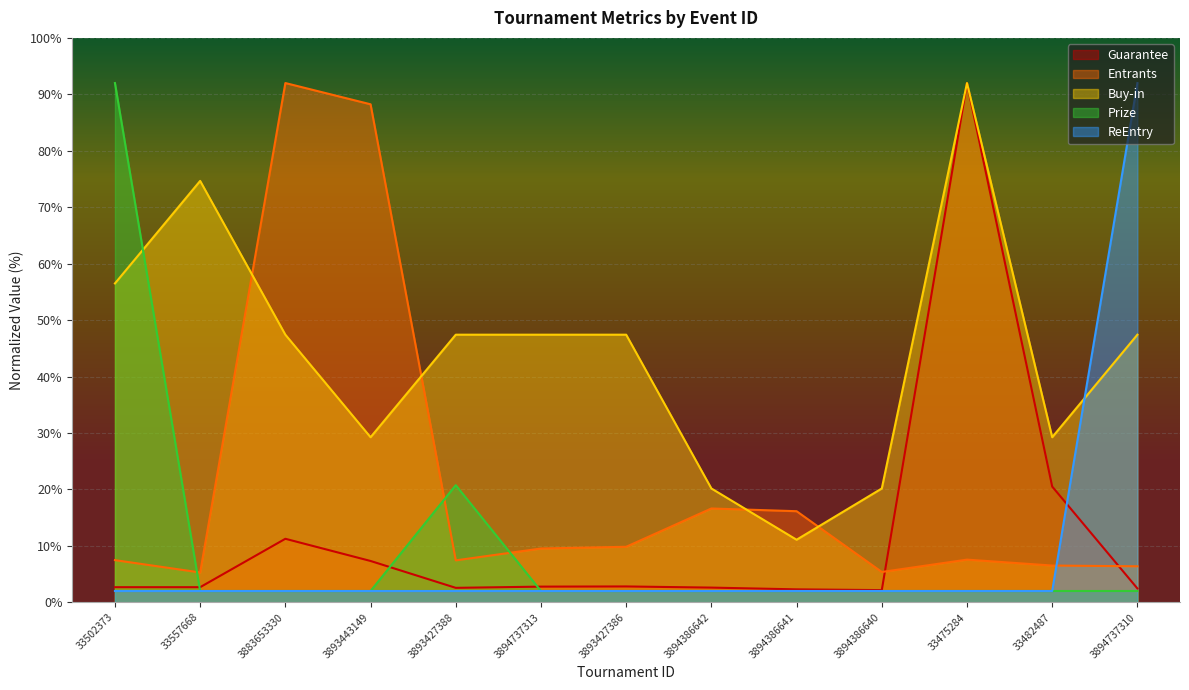

Is the value of Entrants at 3894737313 greater than the value of Buy-in at 3894737313?

No